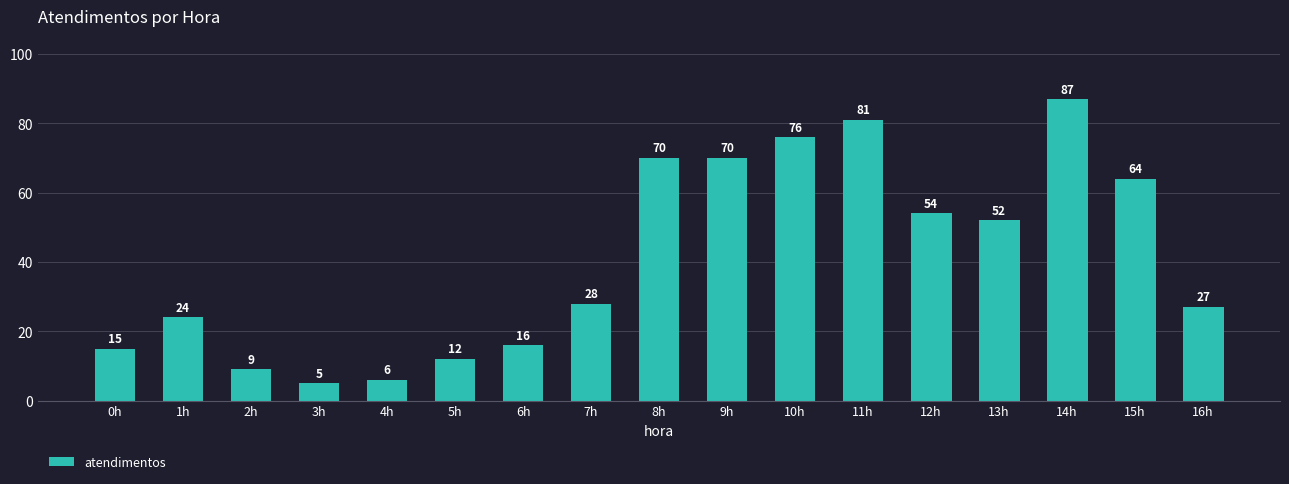

Reading left to right, what are all the values shown in this chart?

0h=15	1h=24	2h=9	3h=5	4h=6	5h=12	6h=16	7h=28	8h=70	9h=70	10h=76	11h=81	12h=54	13h=52	14h=87	15h=64	16h=27